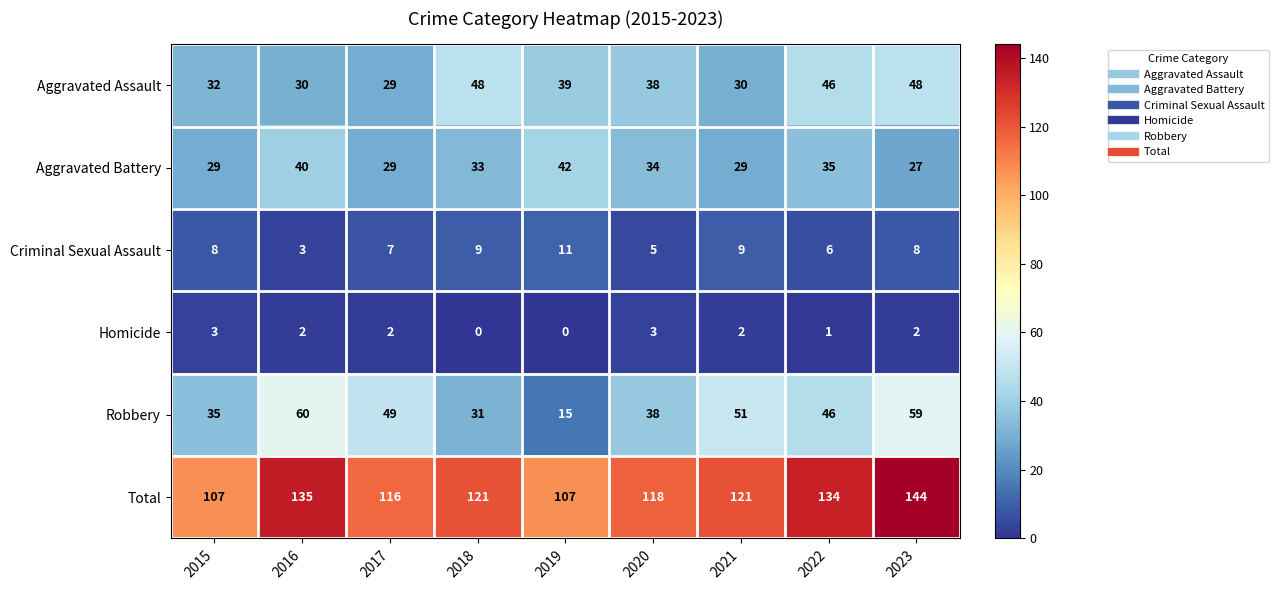

Rank the series at 2023 from lowest to highest value.

Homicide, Criminal Sexual Assault, Aggravated Battery, Aggravated Assault, Robbery, Total